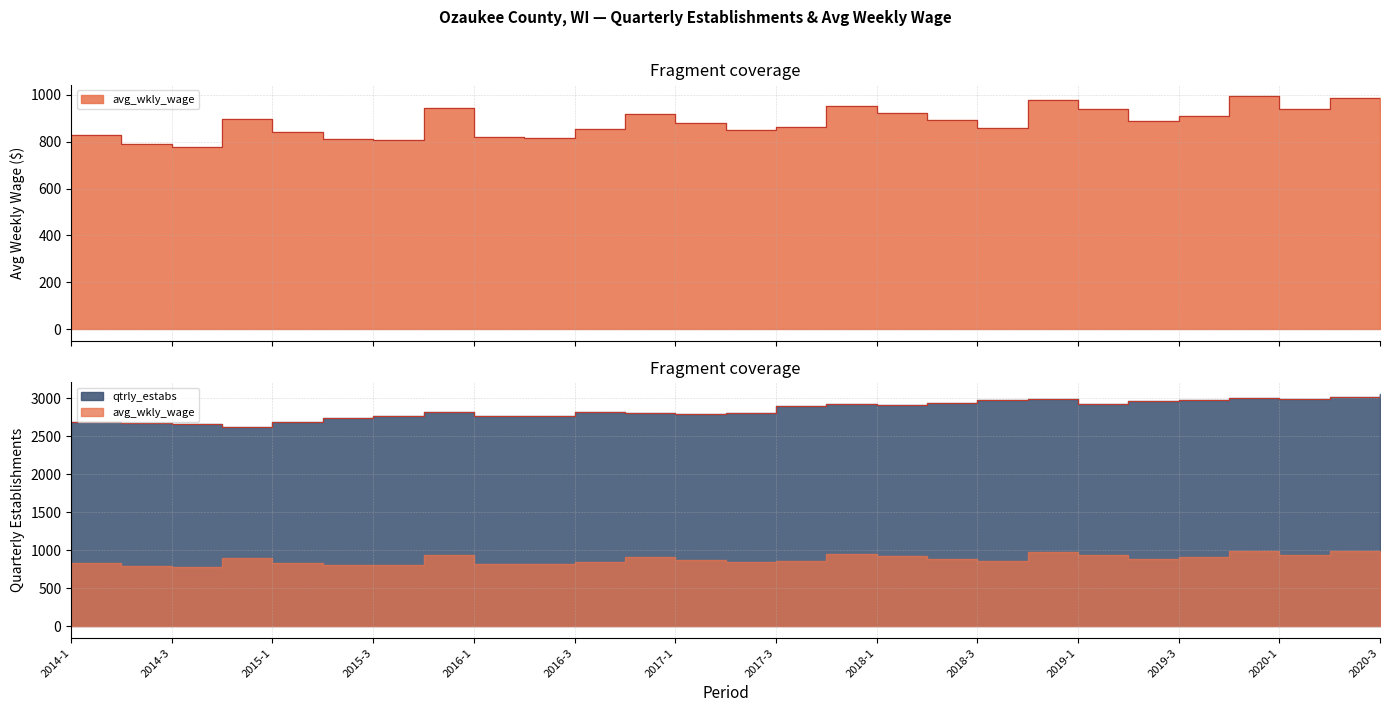

Which series has the largest range (max minus min)?

qtrly_estabs